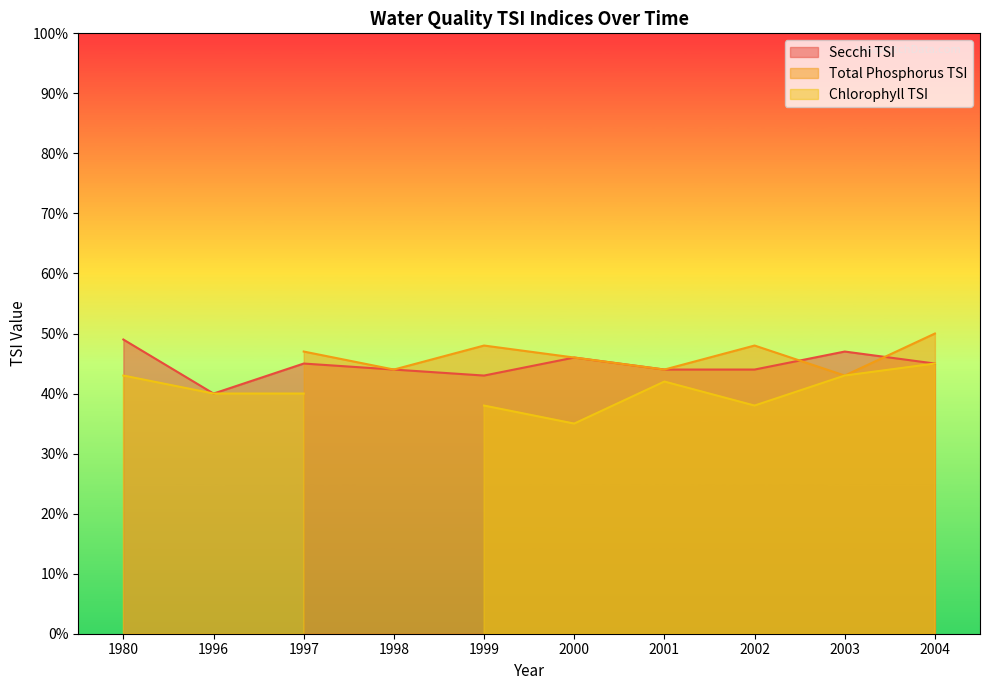

What is the maximum value for Secchi TSI?

49